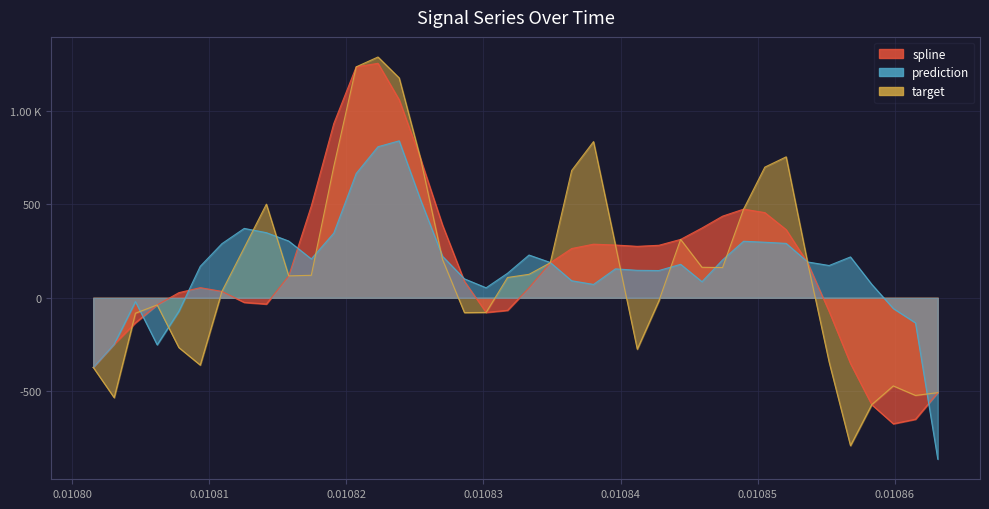

How many positive values does the prediction series have?

32